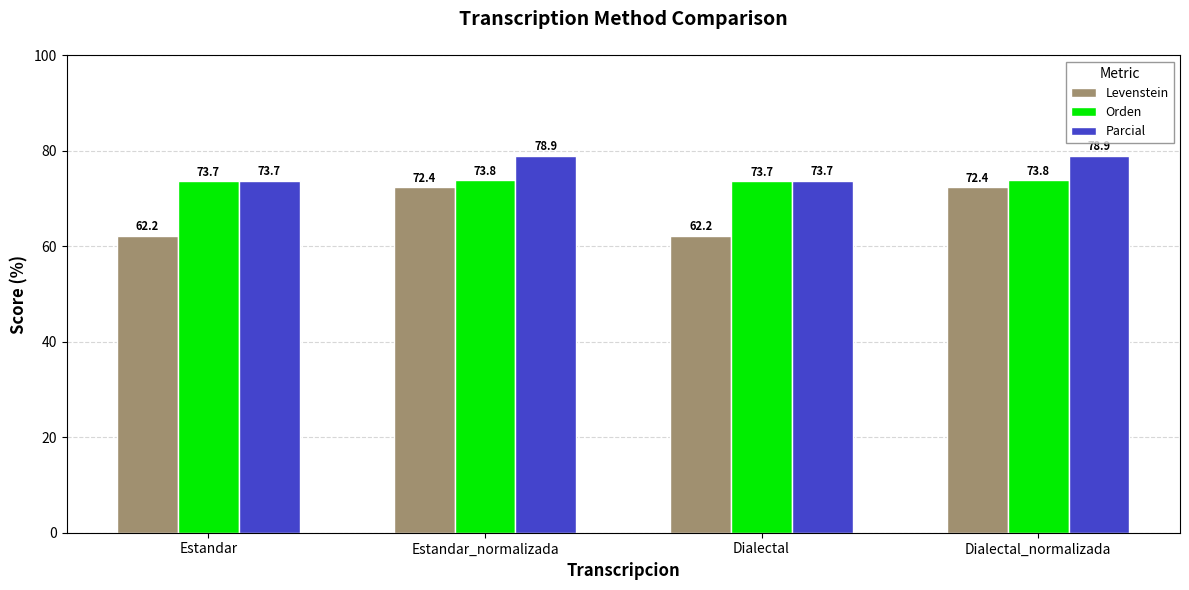

At Dialectal_normalizada, list the series in order from smallest to largest.

Levenstein, Orden, Parcial